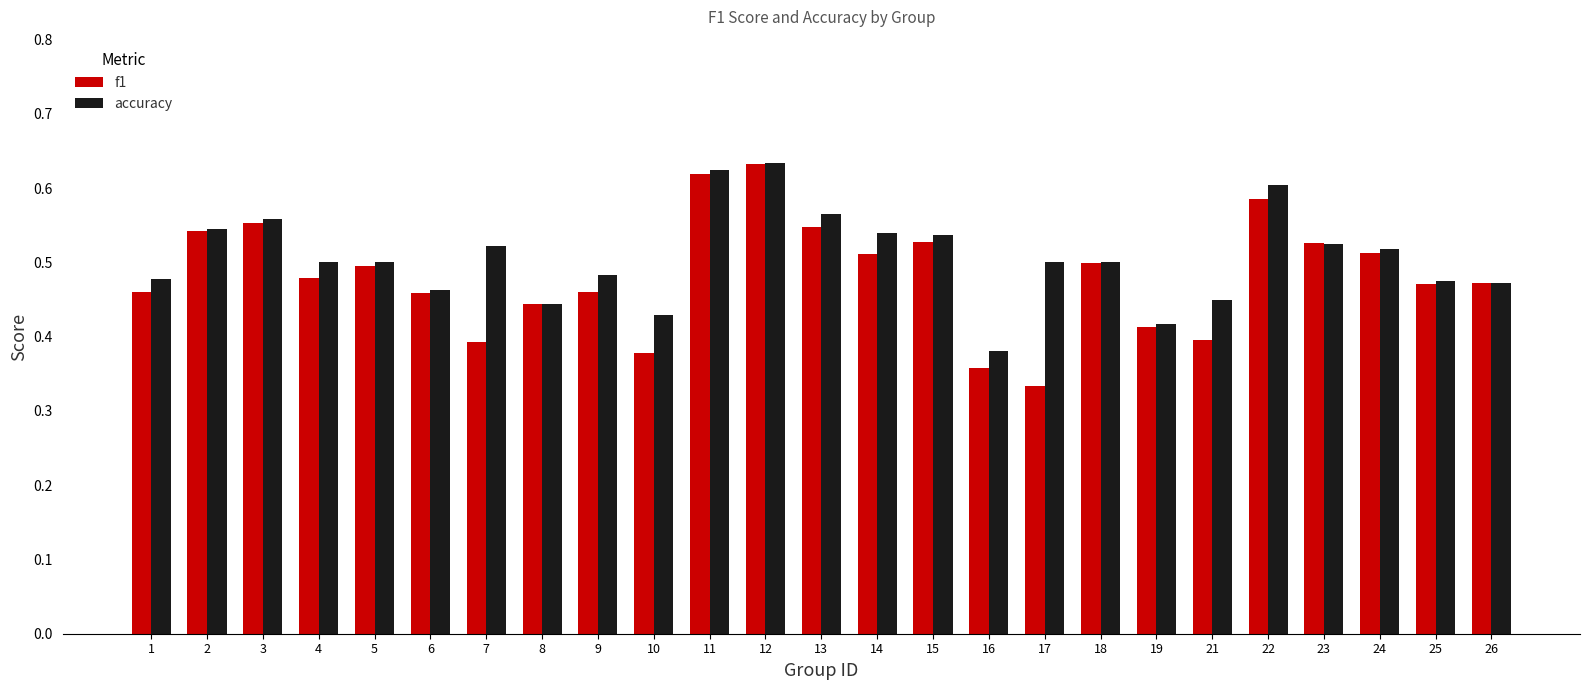

What is the total value across all series at 1?

0.9